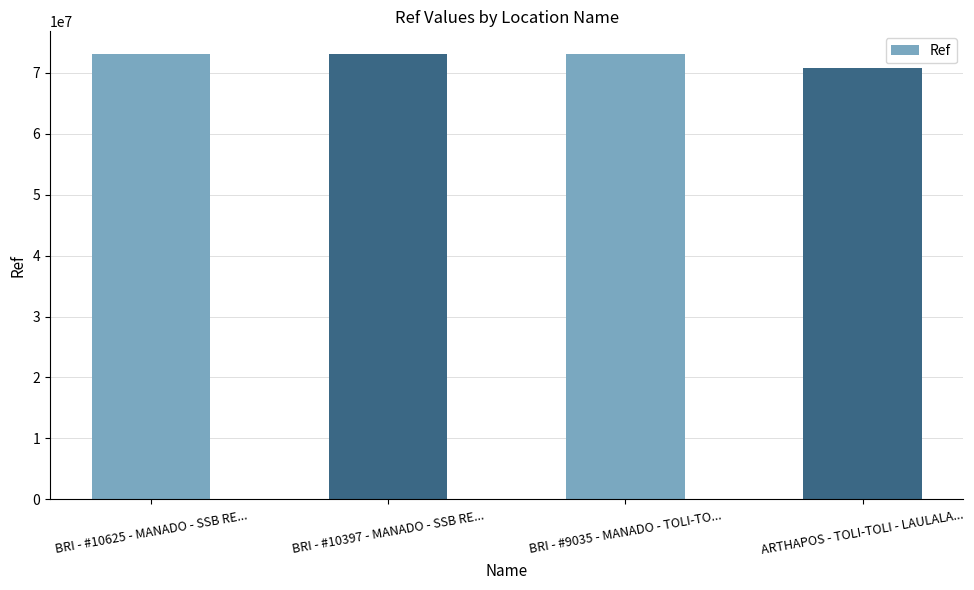

What value does the data have at BRI - #9035 - MANADO - TOLI-TO...?

73158277